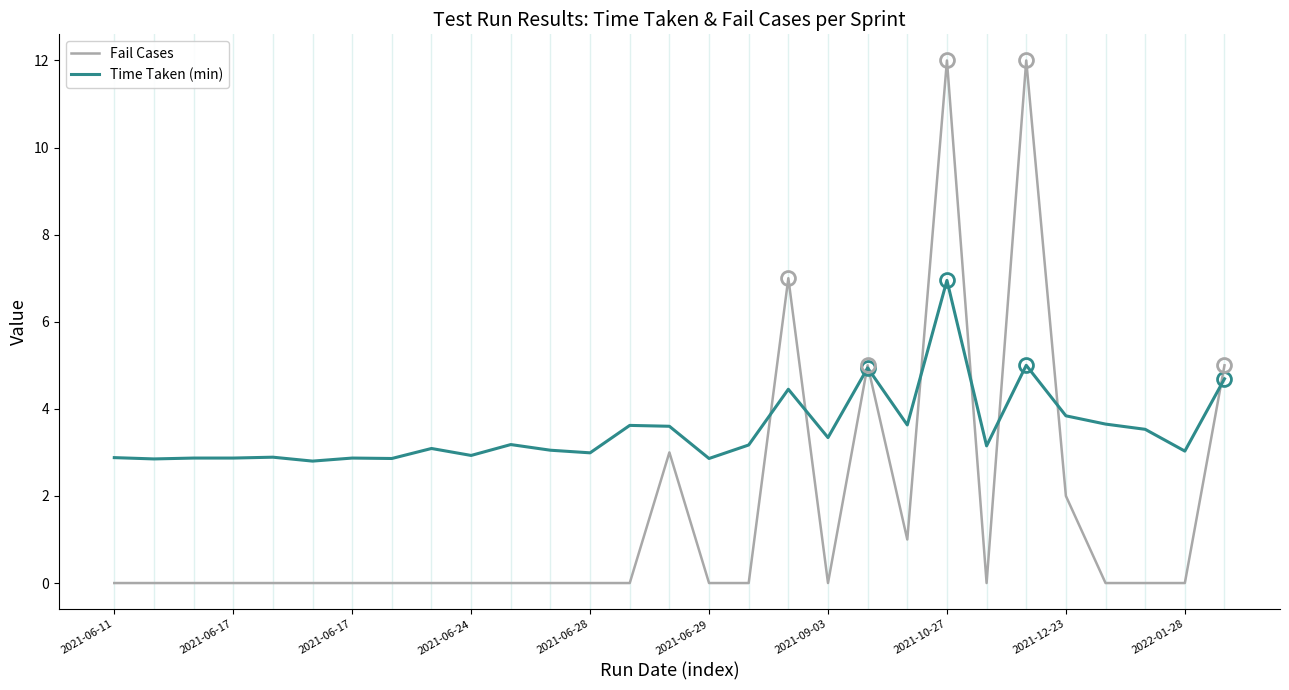

After their last crossing, which series has the higher values: Time Taken (min) or Fail Cases?

Fail Cases